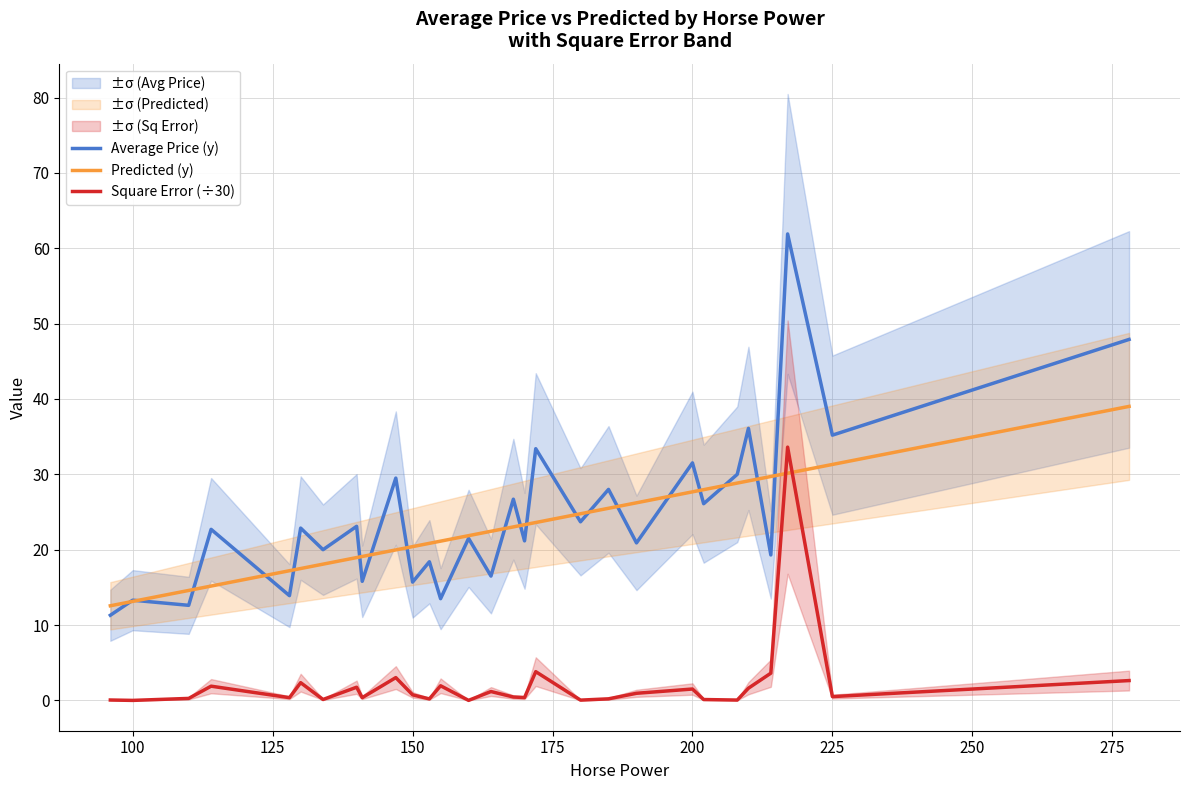

Which series has the widest spread of values?

Average Price (y)